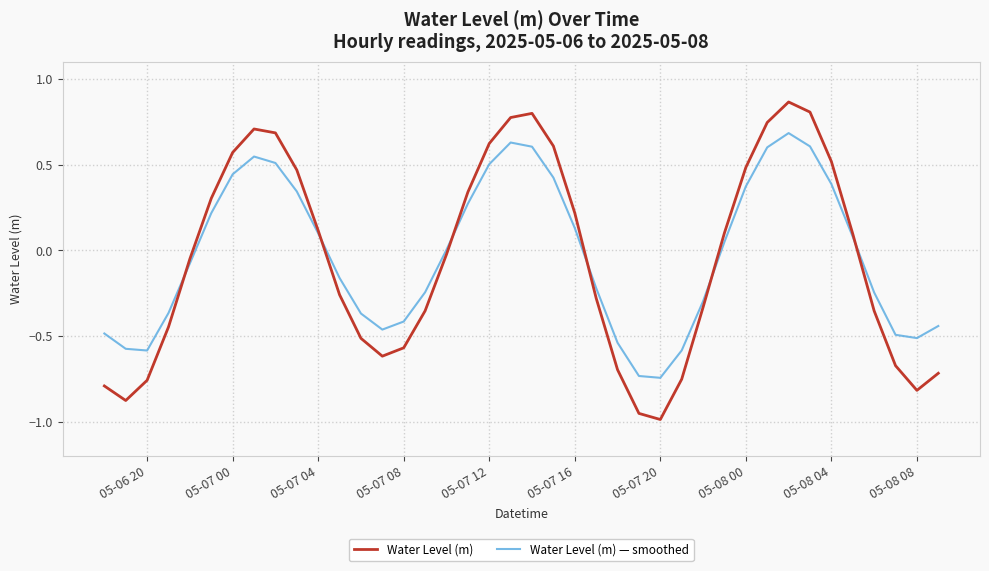

What is the smallest value displayed?

-1.0